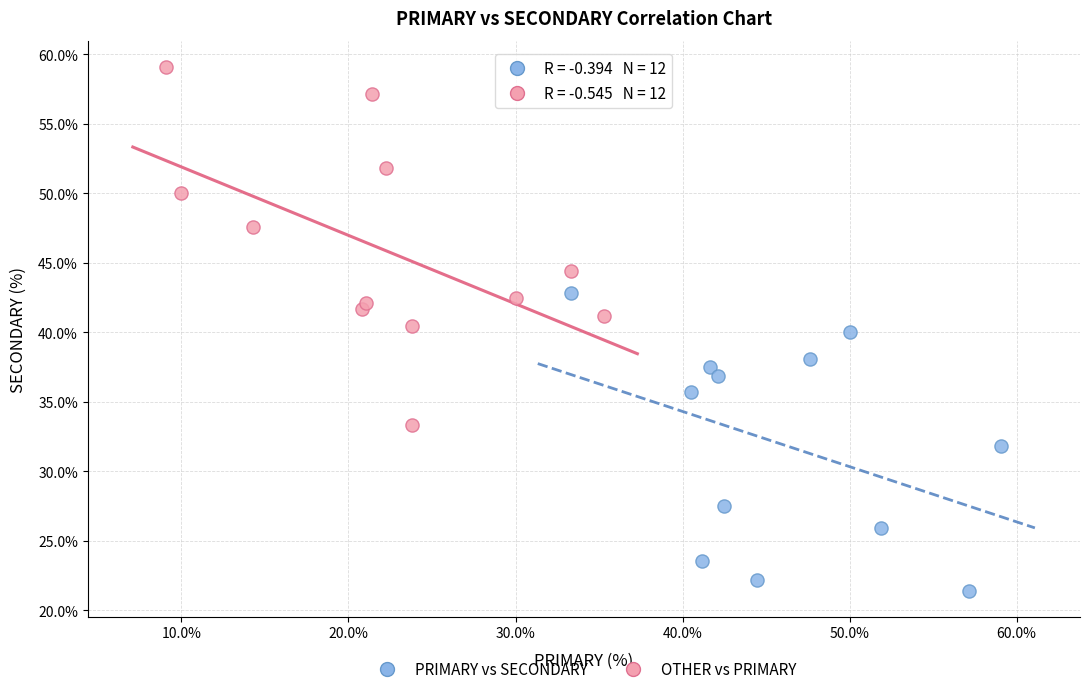

Which series has the largest Y range (max minus min)?

OTHER vs PRIMARY